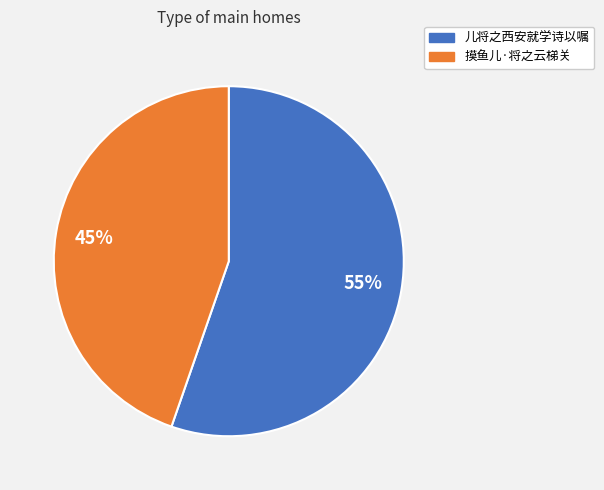

Approximately how many times larger is the value at 儿将之西安就学诗以嘱 compared to 摸鱼儿·将之云梯关?

1.2